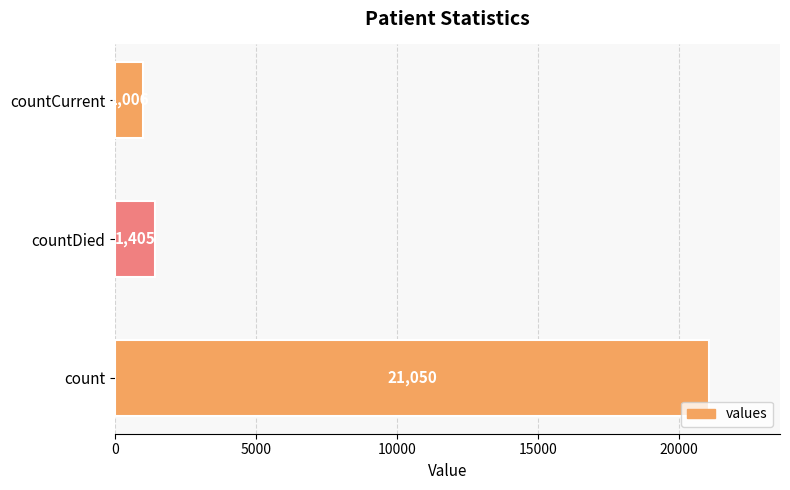

Are the bars grouped side by side (vs. stacked)?

No